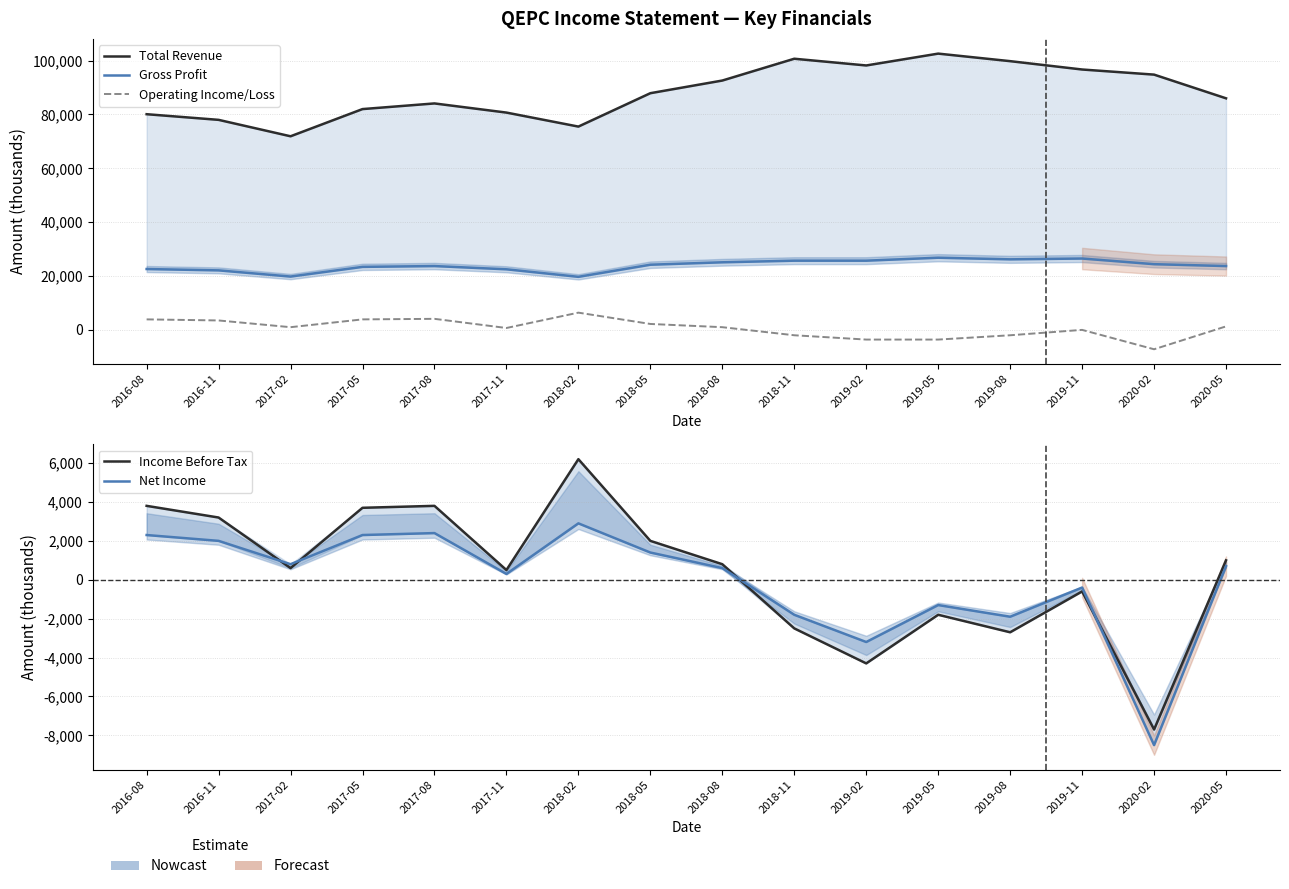

Which series ends up on top after the final intersection of Operating Income/Loss and Net Income?

Operating Income/Loss